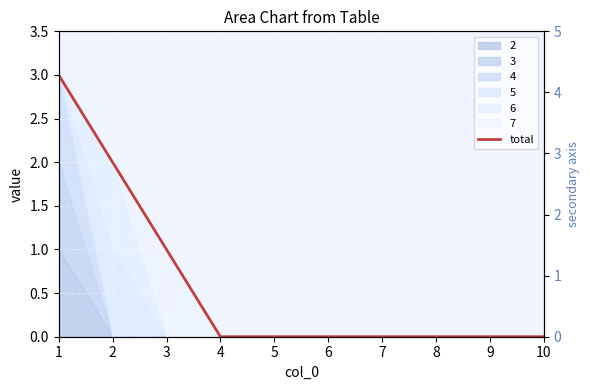

Reading left to right, transcribe all the data shown in this chart.

3	2	1	0	0	0	0	0	0	0